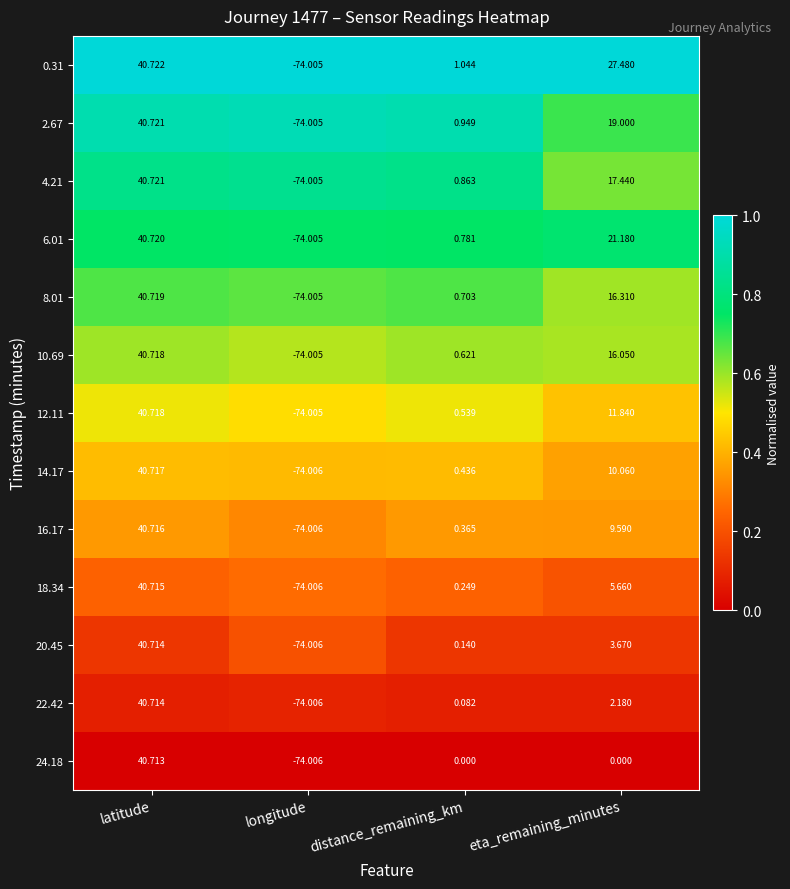

Which label corresponds to the smallest value in the chart?

longitude